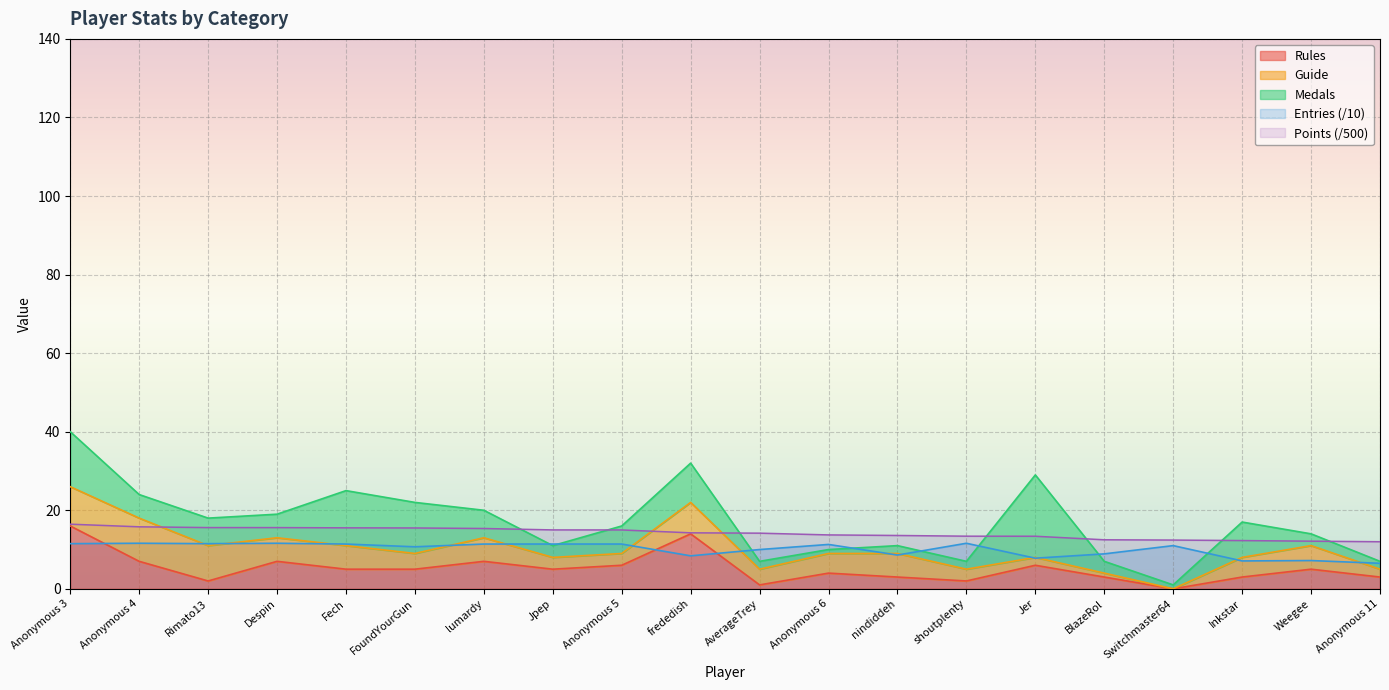

Is the value of Rules at Rimato13 greater than the value of Entries (/10) at Jpep?

No